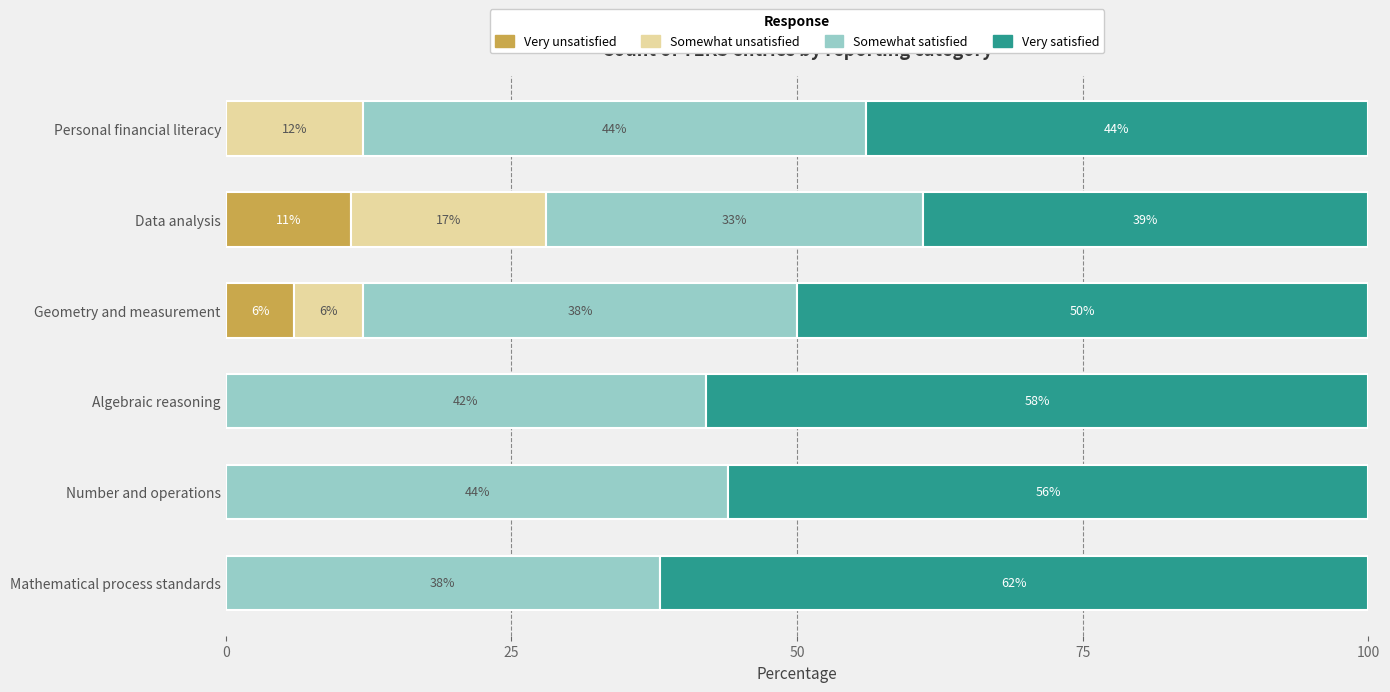

The value of Very unsatisfied at Data analysis is 11. True or false?

True